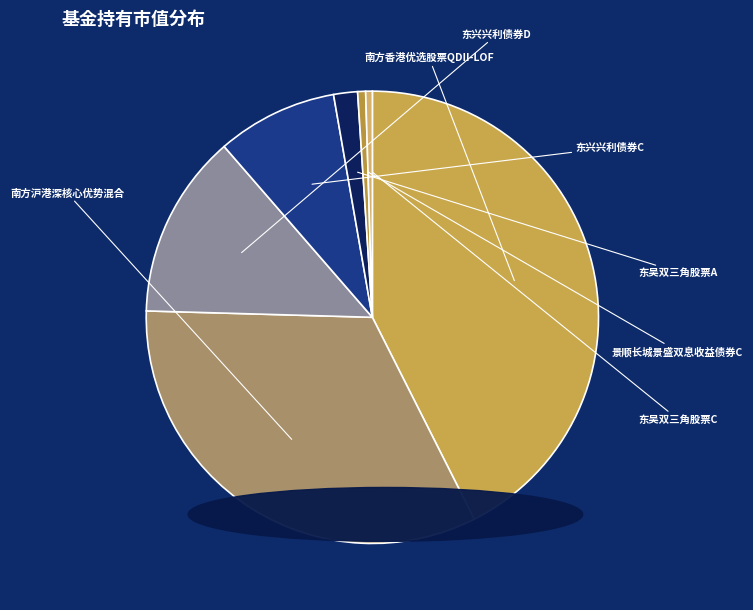

The 景顺长城景盛双息收益债券C slice represents 12% of the pie. True or false?

False